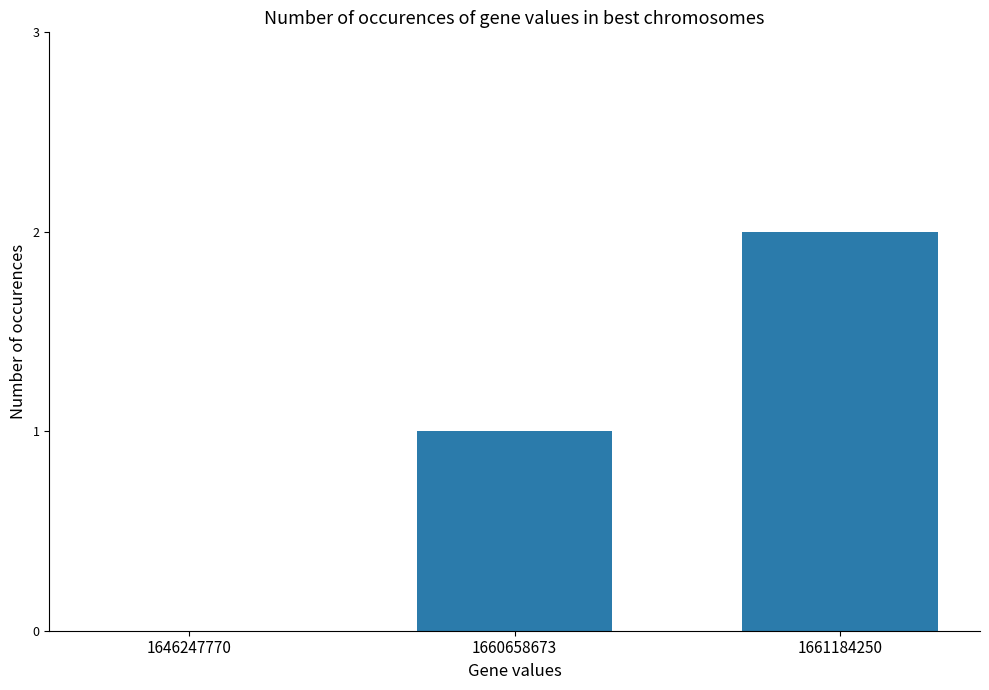

What is the sum of all values?

3